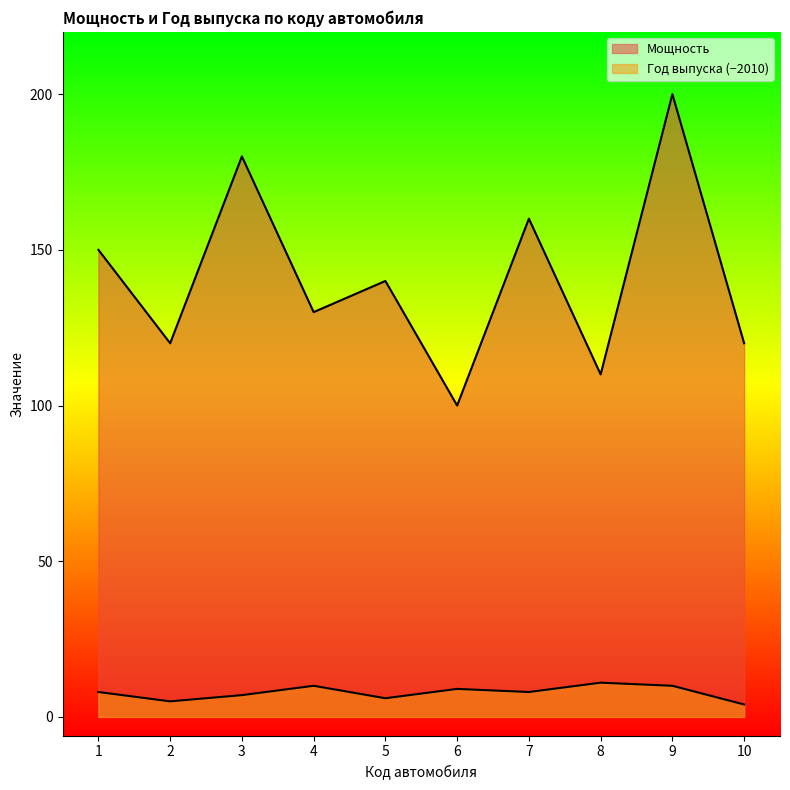

How many data points in Год выпуска are above 8?

4